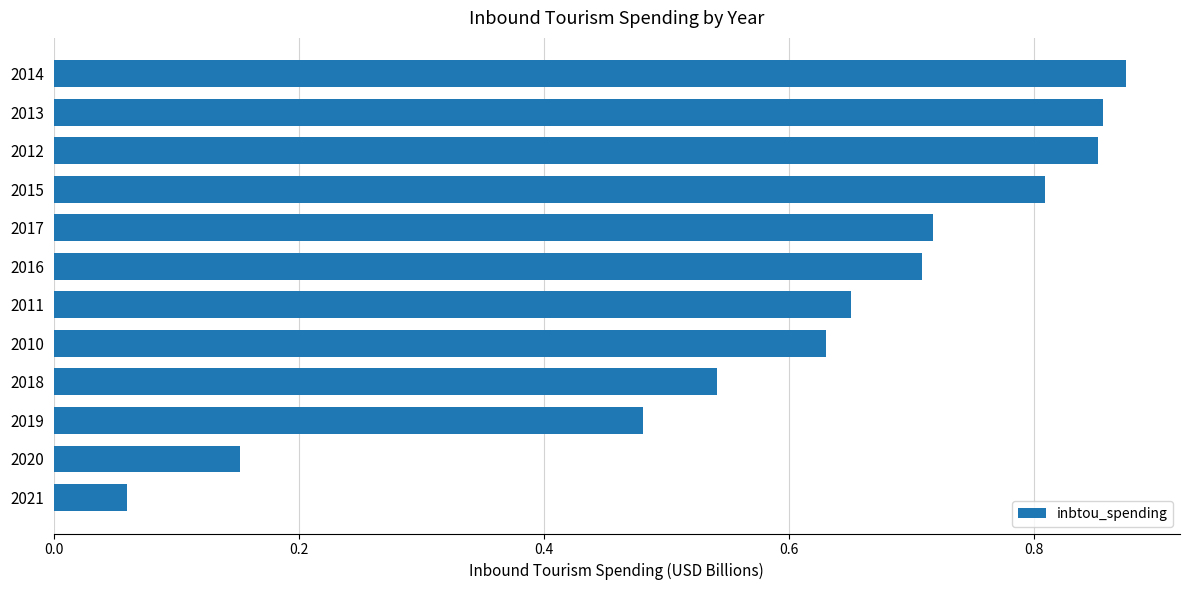

What is the change in value from 2017 to 2020?

-0.6